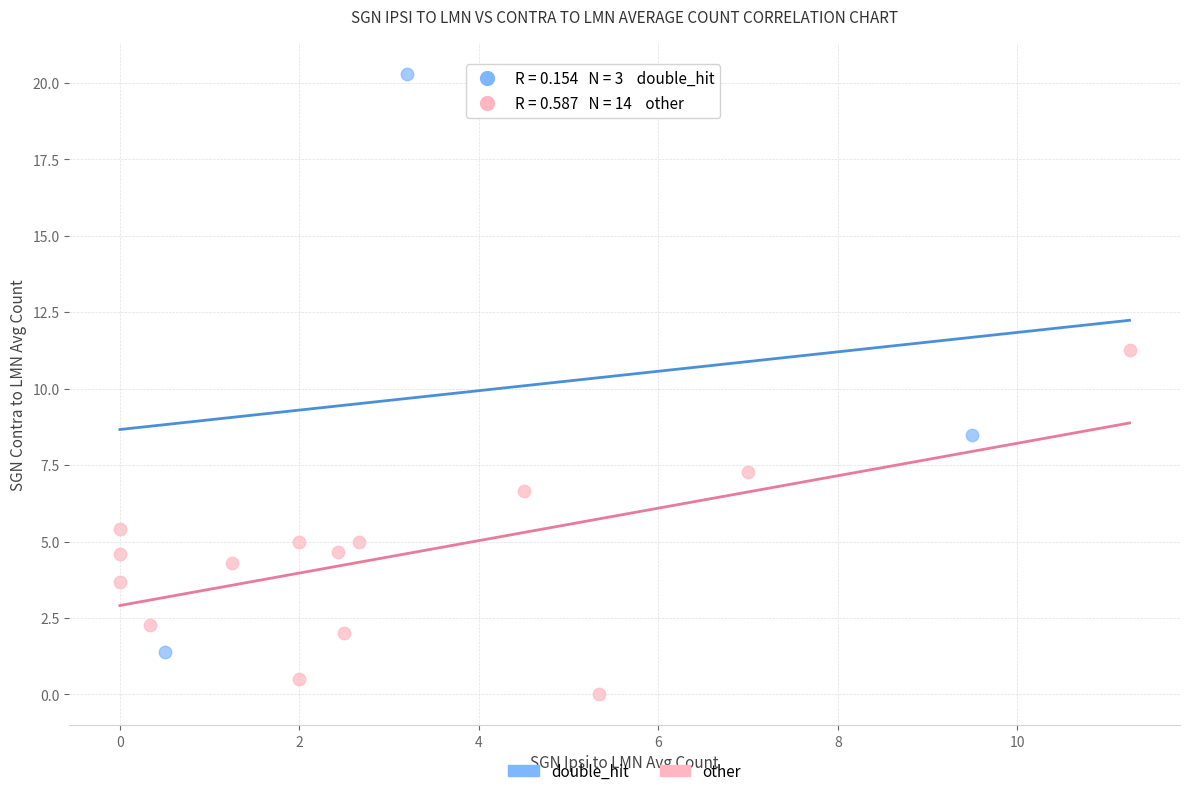

Which series contains the highest Y value?

double_hit